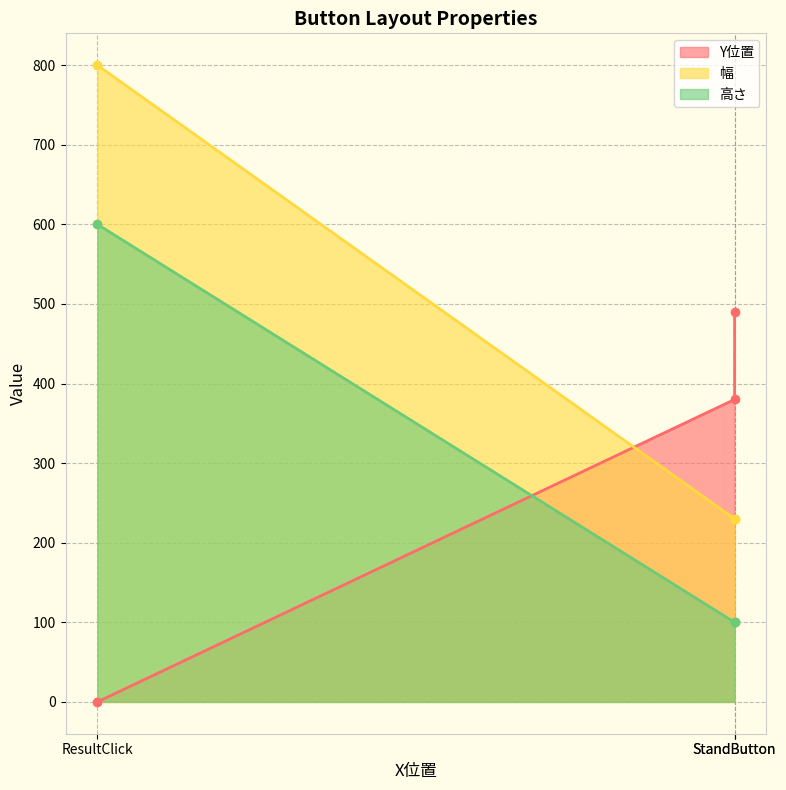

Count the 幅 values in the range 230 to 800.

3